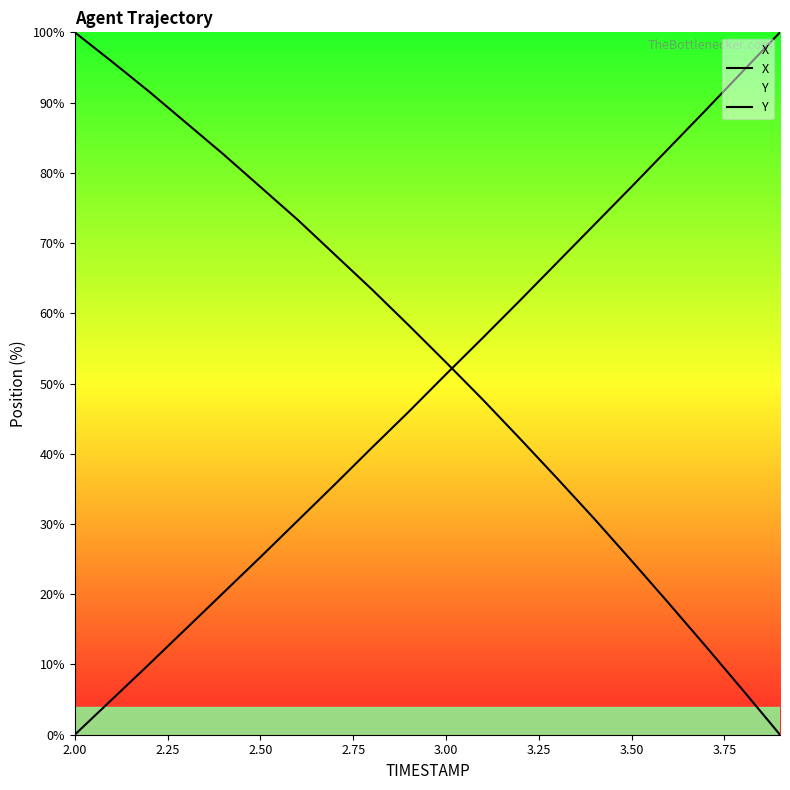

How many lines are shown in the chart?

2